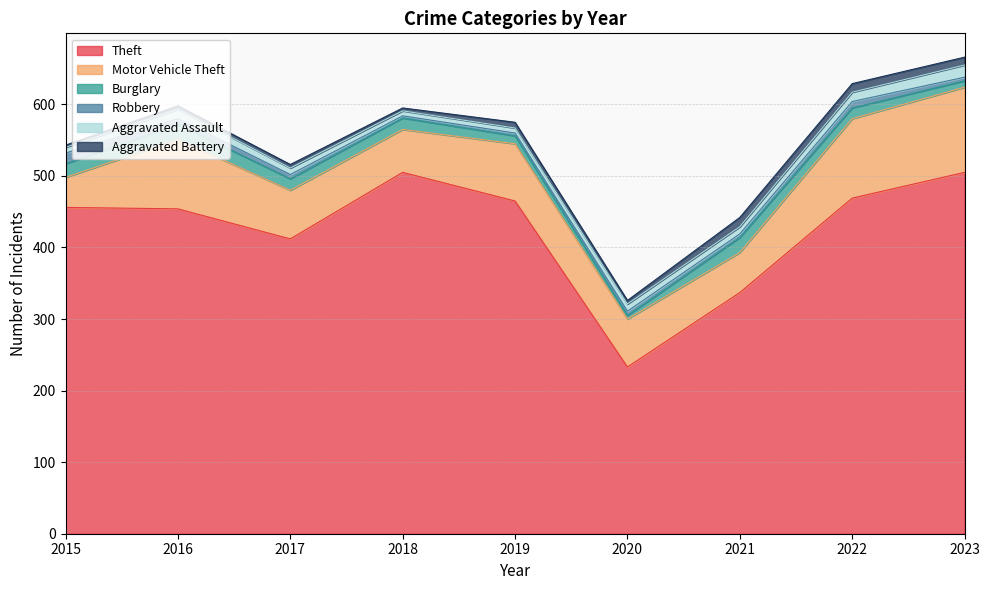

True or false: Aggravated Assault has a value of 20 at 2016.

False